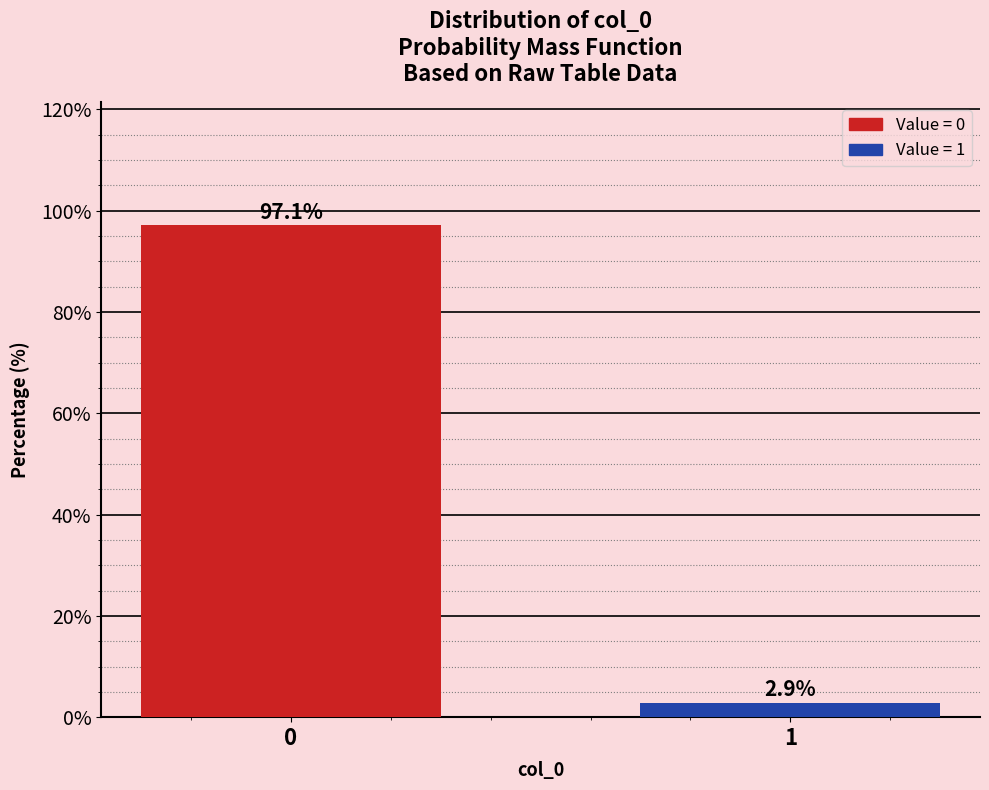

Reading left to right, list all the values displayed in this chart.

97.1	2.9